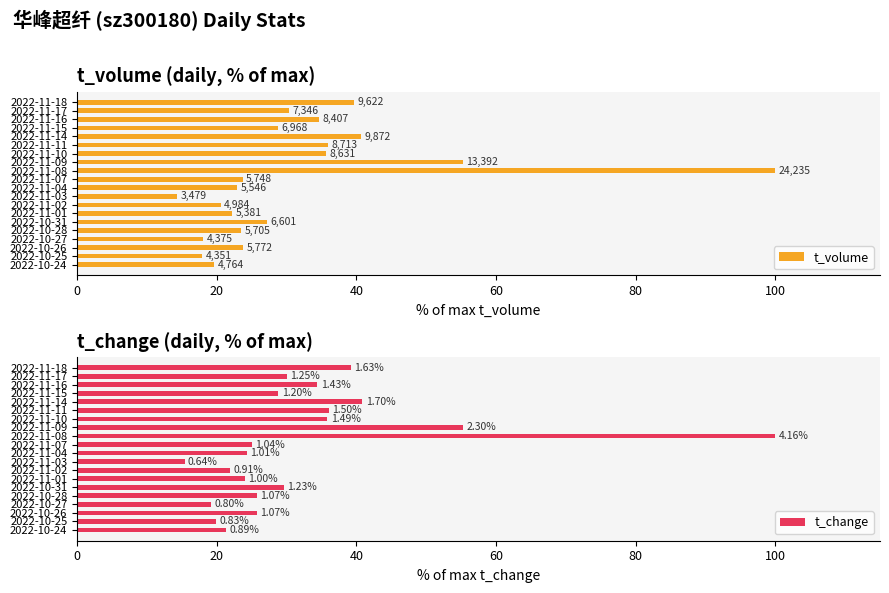

What is the average value of the t_volume series?

31.7